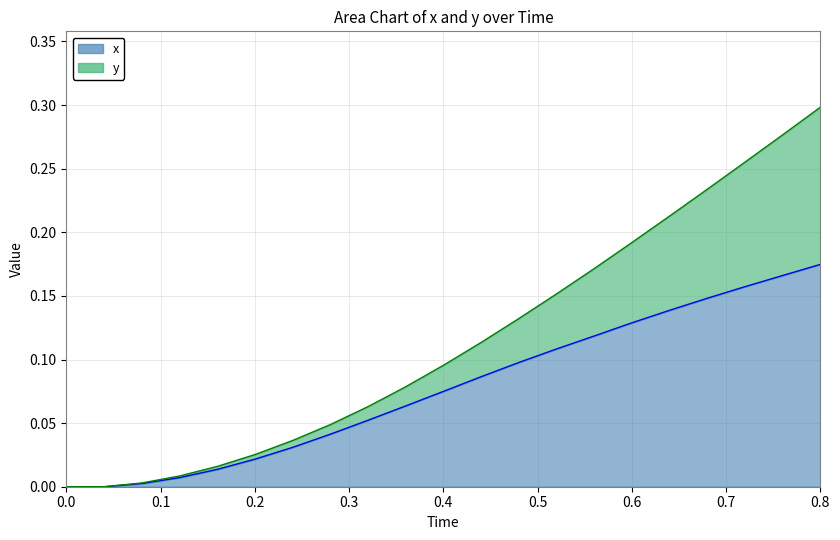

Which series changed the most between 0.64 and 0.68?

y